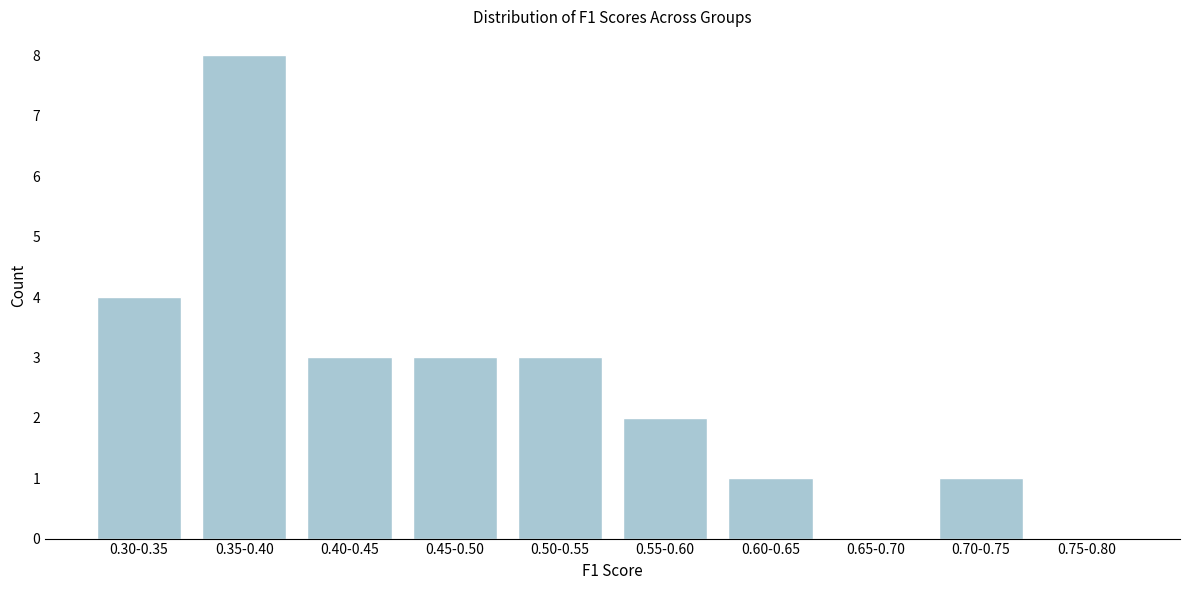

Reading left to right, what are all the values shown in this chart?

0.30-0.35=4	0.35-0.40=8	0.40-0.45=3	0.45-0.50=3	0.50-0.55=3	0.55-0.60=2	0.60-0.65=1	0.65-0.70=0	0.70-0.75=1	0.75-0.80=0